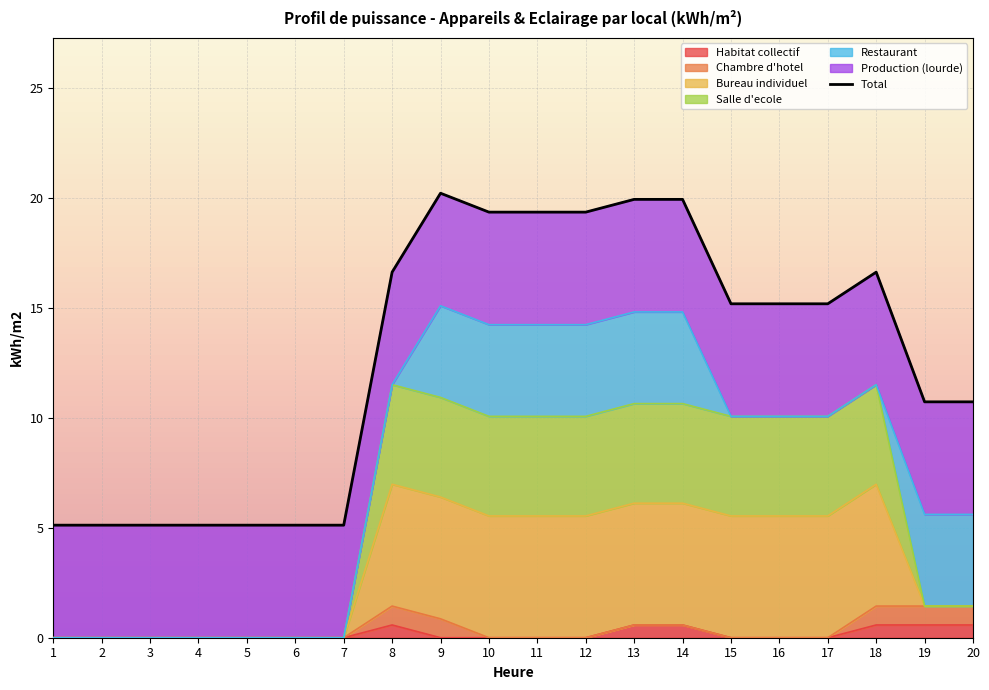

How many lines are shown in the chart?

6